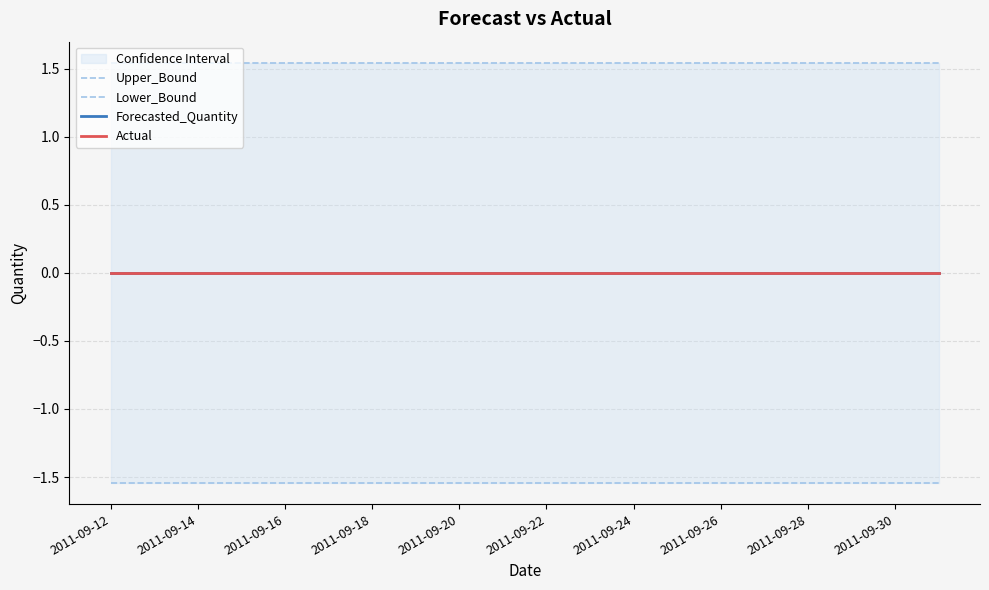

Is this an area chart (filled region under the line)?

No